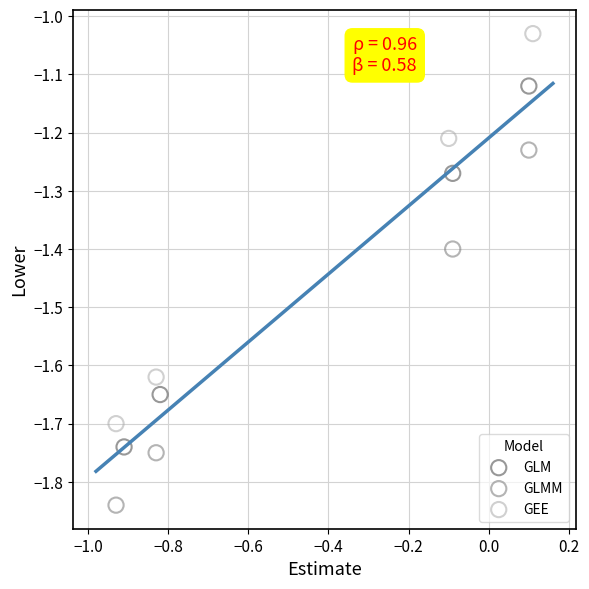

What are all the series names shown in the legend?

GLM, GLMM, GEE